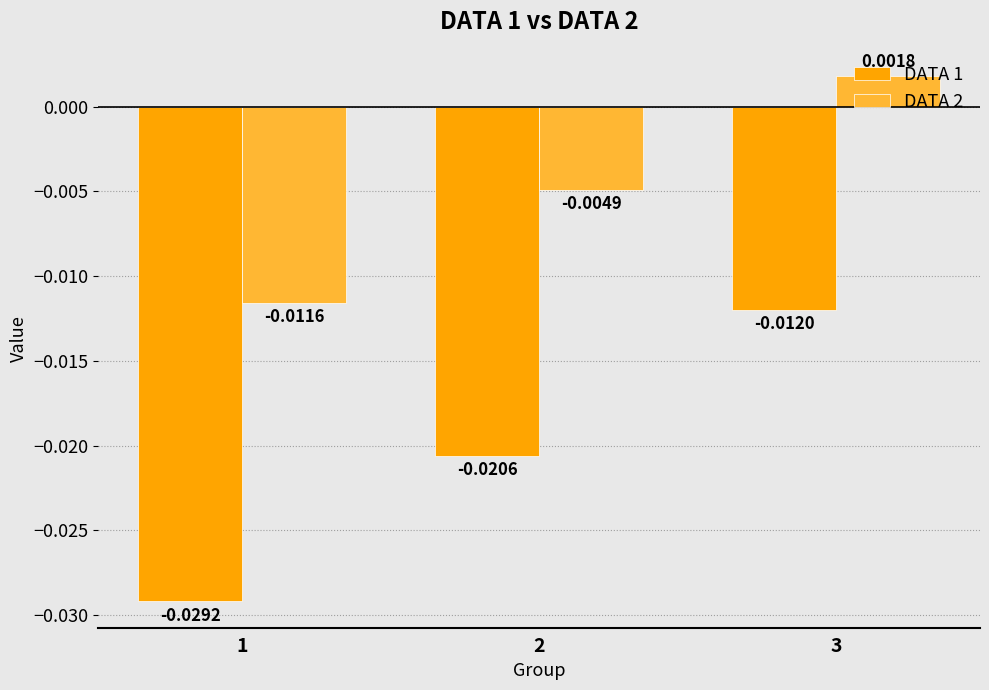

Which series changed the most between 2 and 3?

DATA 1